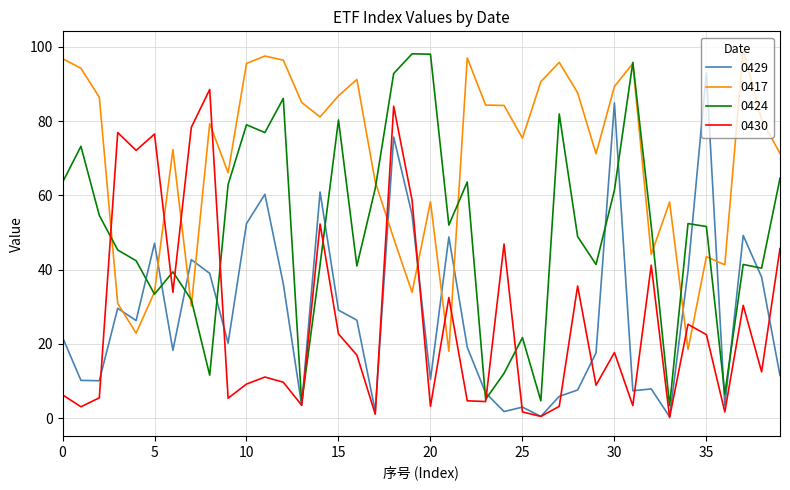

How many series are shown in this chart?

4